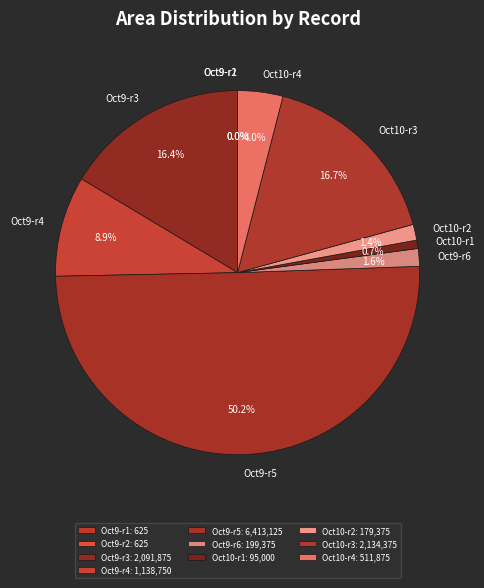

What portion of the pie excludes Oct10-r2?

98.6%